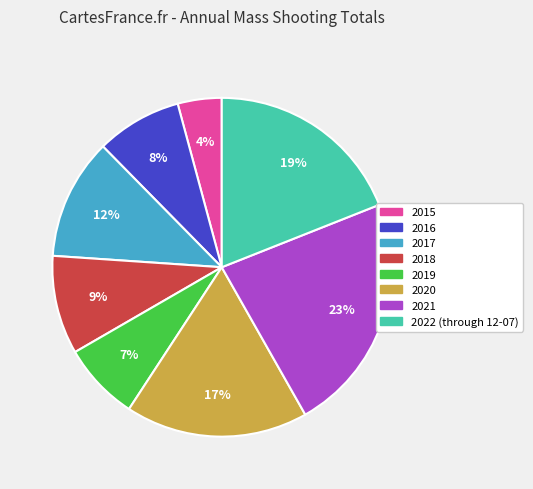

To the nearest percent, what is the average slice percentage?

12%